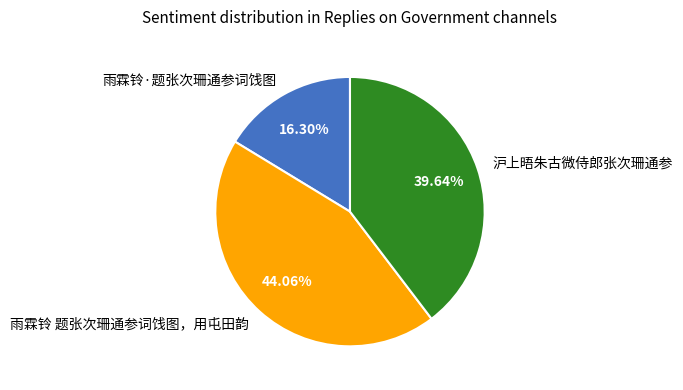

Combined, do 沪上晤朱古微侍郎张次珊通参 and 雨霖铃·题张次珊通参词饯图 account for over 50%?

Yes